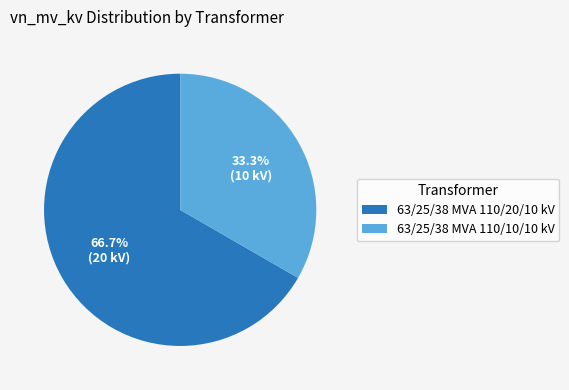

Is the sum of 63/25/38 MVA 110/10/10 kV and 63/25/38 MVA 110/20/10 kV greater than half?

Yes